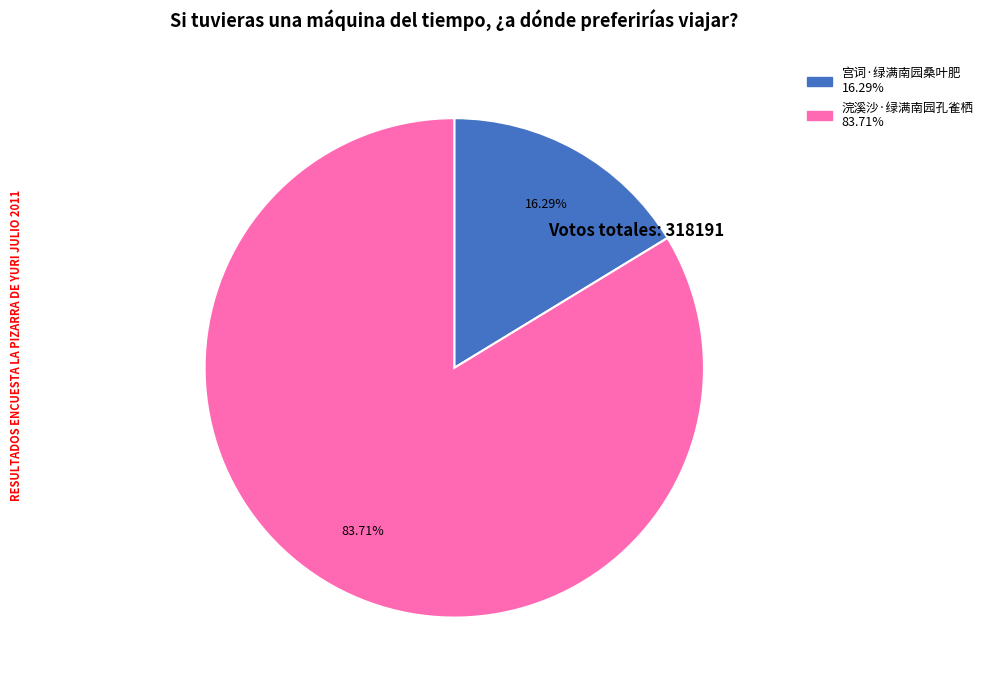

To the nearest percent, what portion does 宫词·绿满南园桑叶肥 represent?

16%